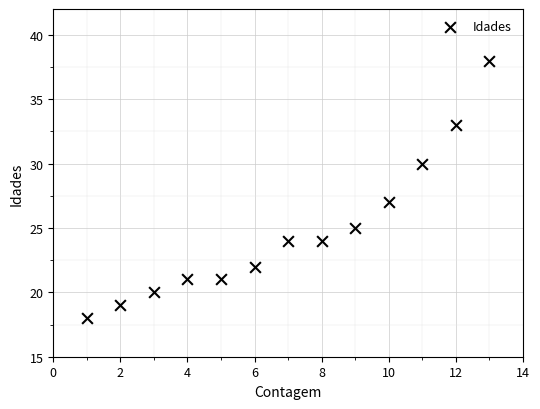

What Y value in the scatter plot is closest to 28?

27